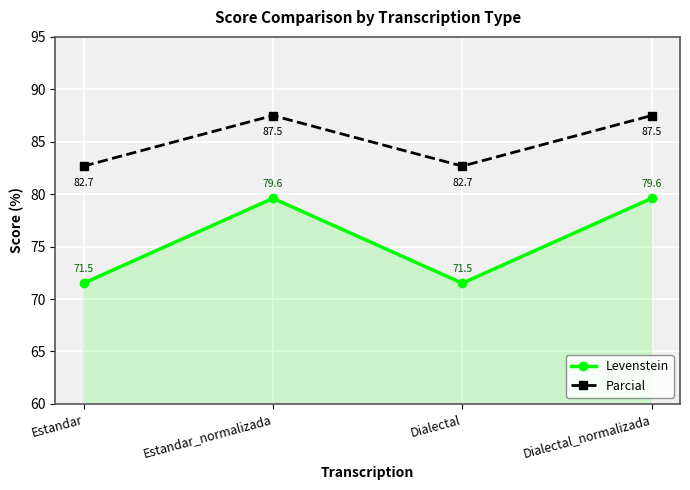

What are all the series names shown in the legend?

Levenstein, Parcial